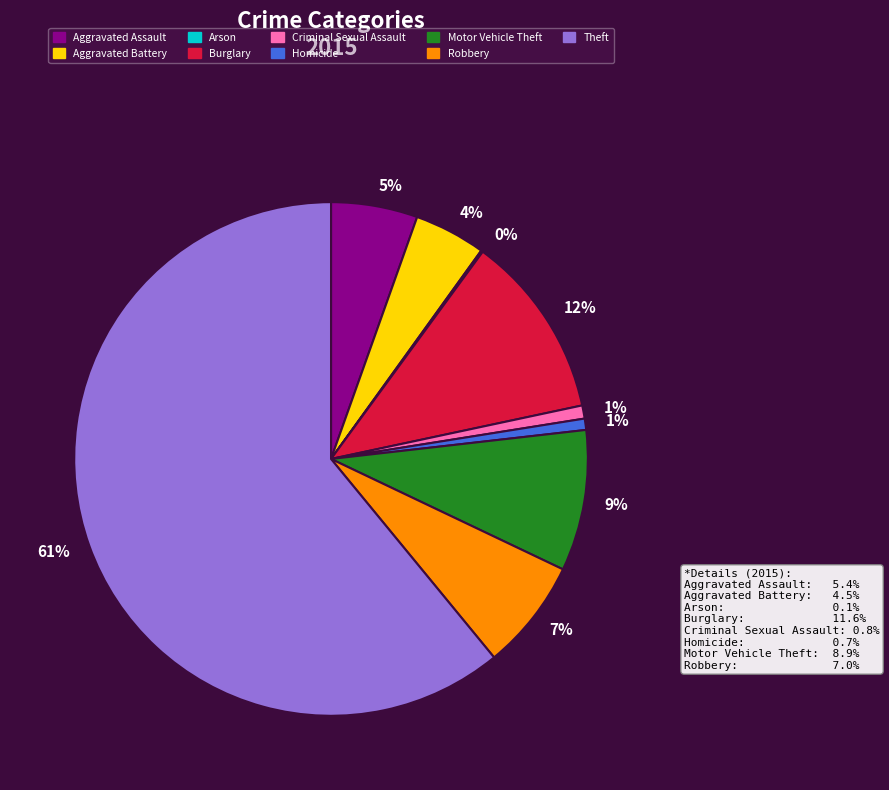

What percentage is the Robbery slice, to the nearest percent?

7%